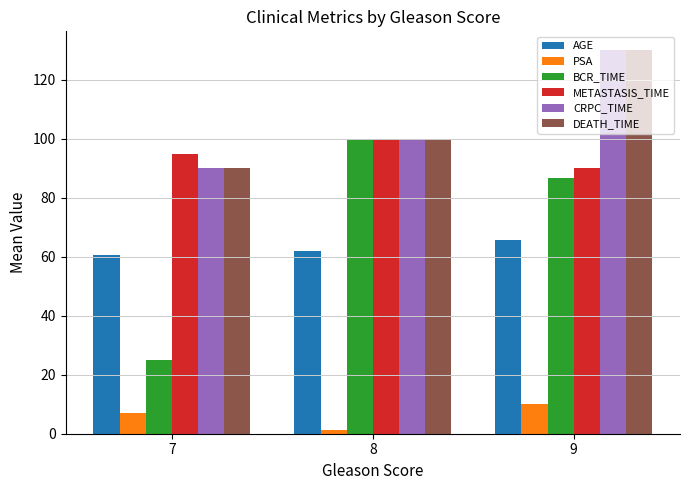

List the labels in order of DEATH_TIME value, largest first.

9, 8, 7